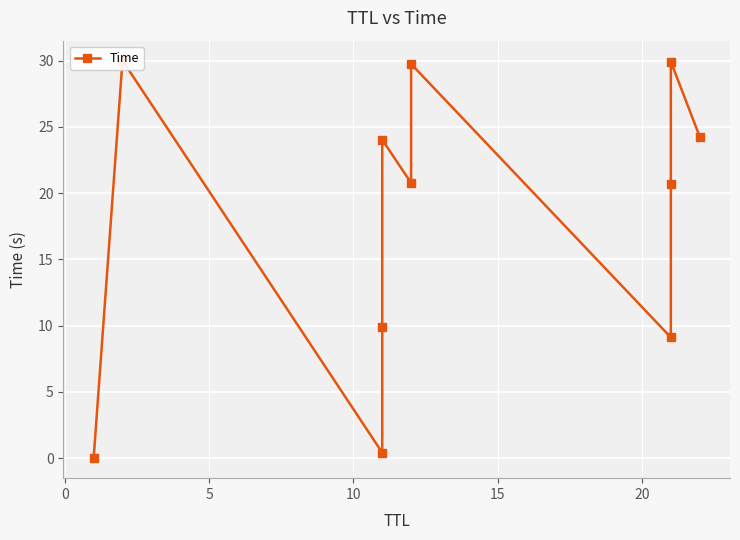

How many interior local peaks (higher than both neighbors) does the data have?

4